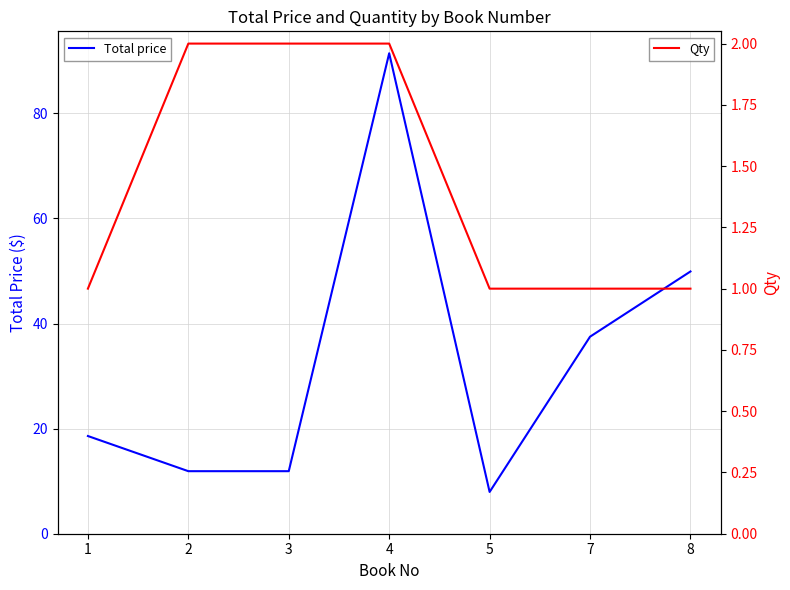

How many data points in Total price are above 18?

4